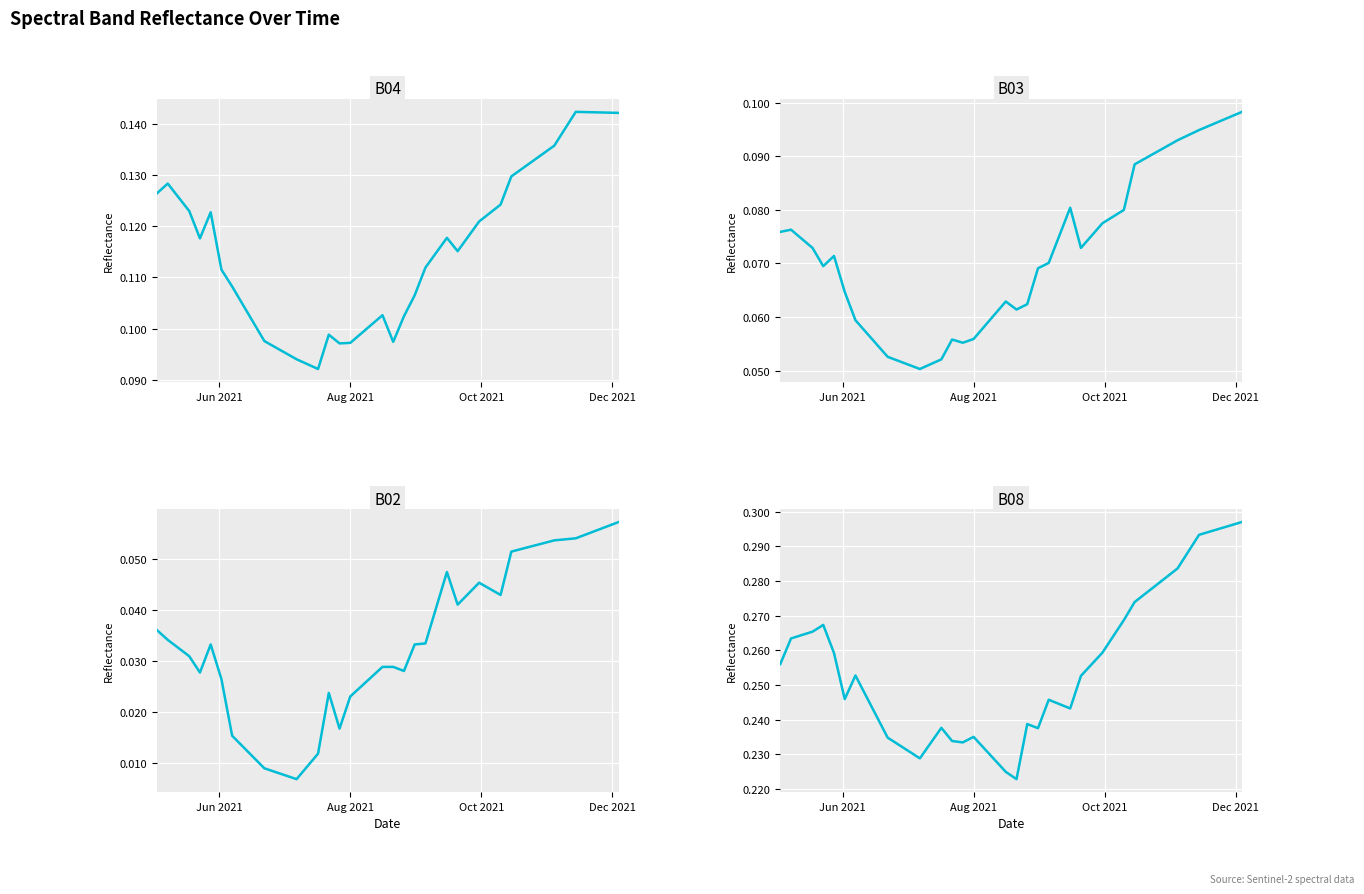

What is the difference between the maximum and minimum values in the B02 series?

0.1